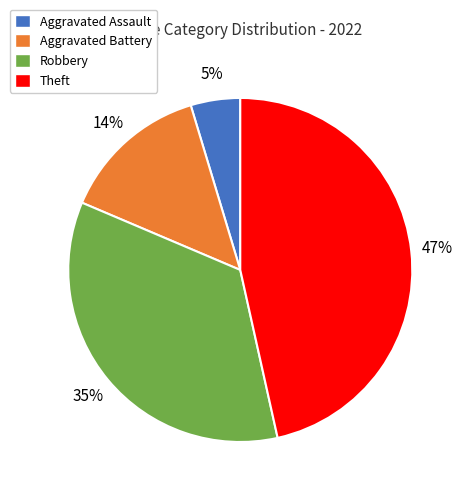

Do Robbery and Theft together represent more than half of the pie?

Yes